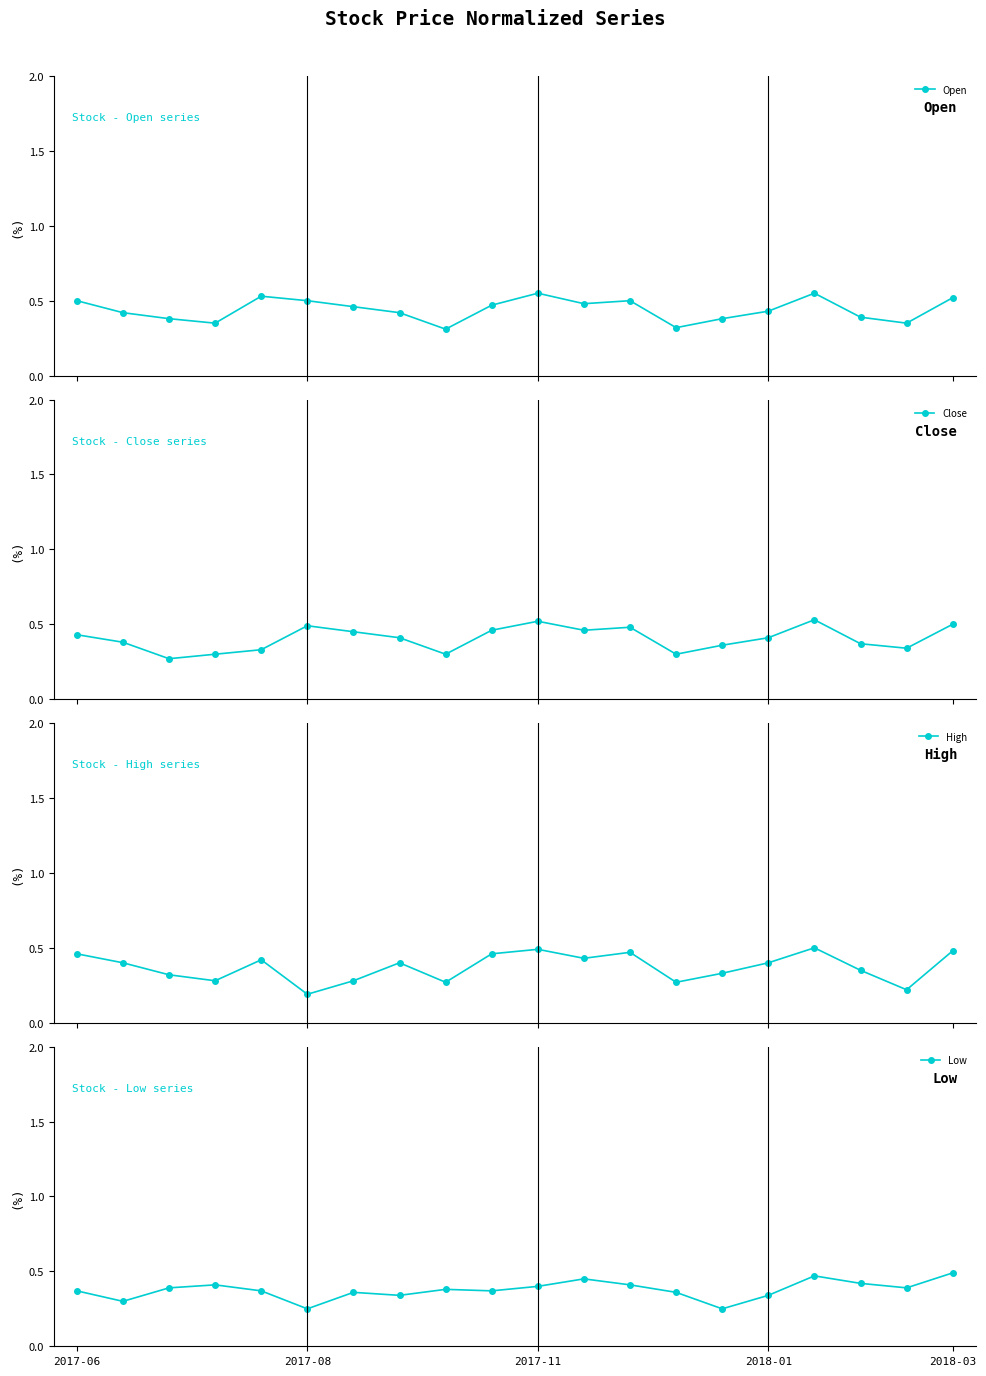

What is the label of the 10th point from the left?

9